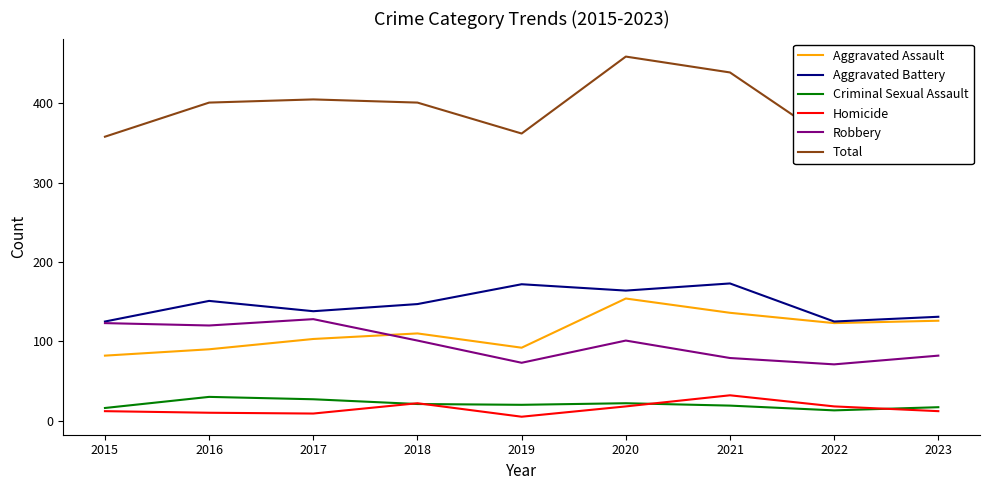

Reading right to left, transcribe all the data shown in this chart.

Aggravated Assault: 2023=126	2022=123	2021=136	2020=154	2019=92	2018=110	2017=103	2016=90	2015=82
Aggravated Battery: 2023=131	2022=125	2021=173	2020=164	2019=172	2018=147	2017=138	2016=151	2015=125
Criminal Sexual Assault: 2023=17	2022=13	2021=19	2020=22	2019=20	2018=21	2017=27	2016=30	2015=16
Homicide: 2023=12	2022=18	2021=32	2020=18	2019=5	2018=22	2017=9	2016=10	2015=12
Robbery: 2023=82	2022=71	2021=79	2020=101	2019=73	2018=101	2017=128	2016=120	2015=123
Total: 2023=368	2022=350	2021=439	2020=459	2019=362	2018=401	2017=405	2016=401	2015=358